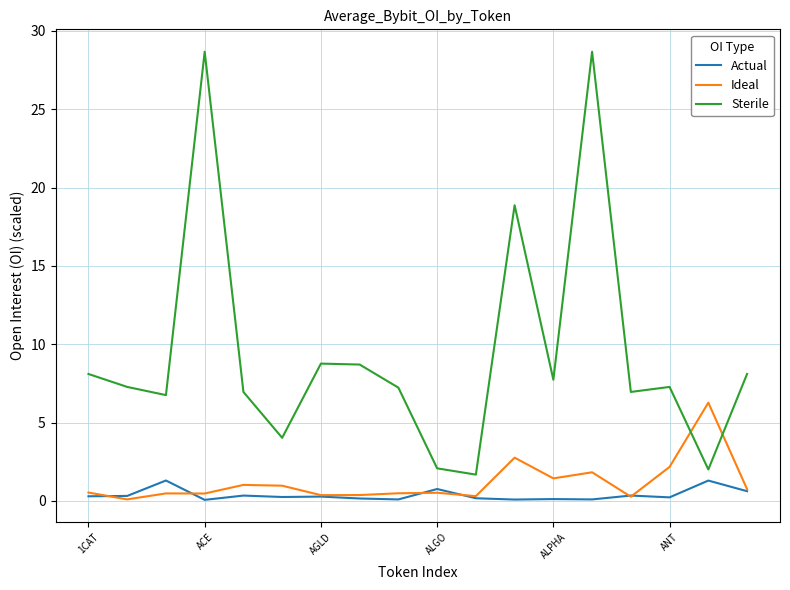

Which series has the widest spread of values?

Sterile